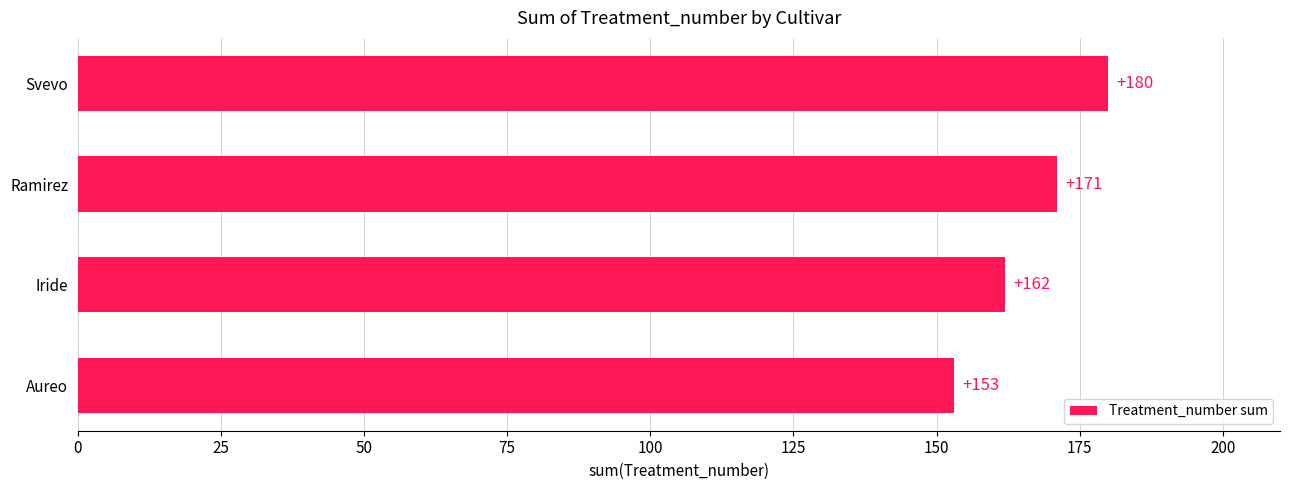

Rank the categories by value from highest to lowest.

Svevo, Ramirez, Iride, Aureo